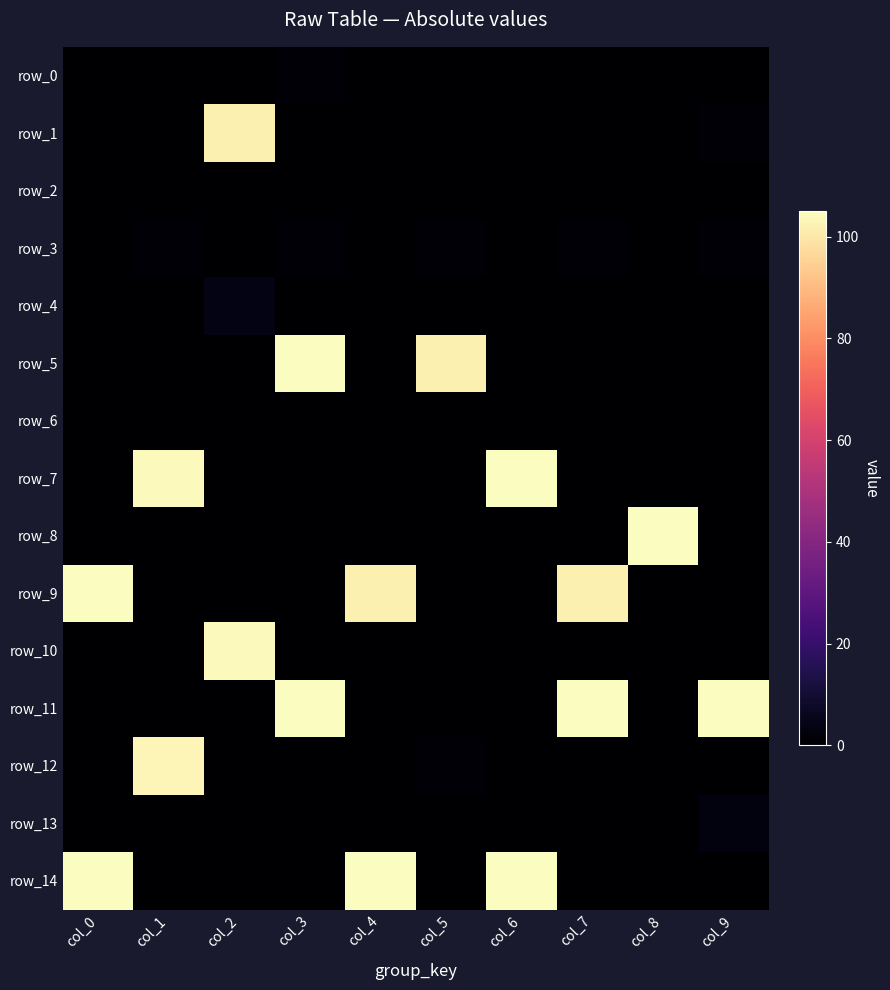

Rank the series at col_1 from highest to lowest value.

row_7, row_12, row_3, row_0, row_1, row_2, row_4, row_5, row_6, row_8, row_9, row_10, row_11, row_13, row_14